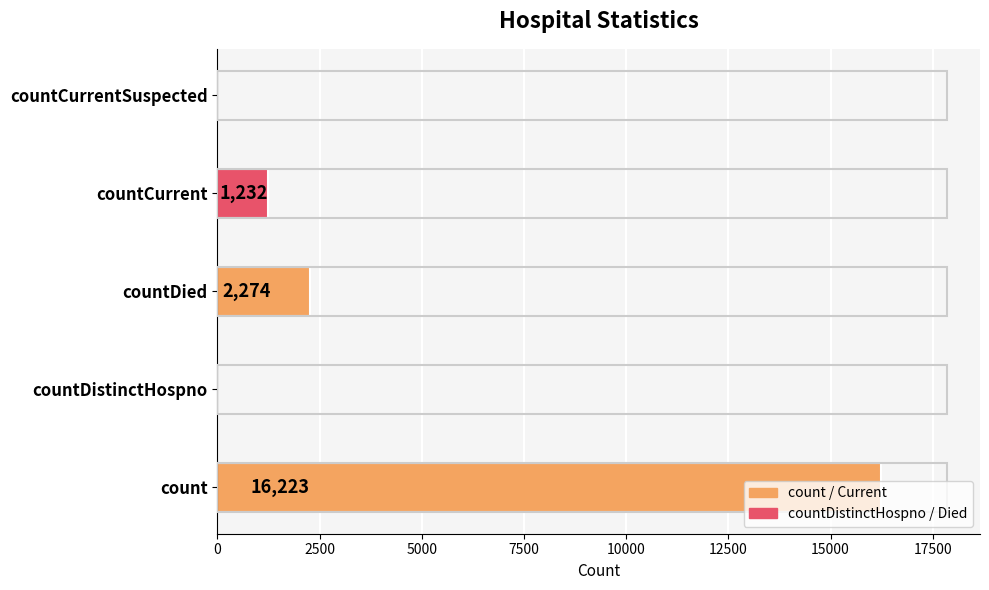

What value does the data have at count, to the nearest 50?

16200